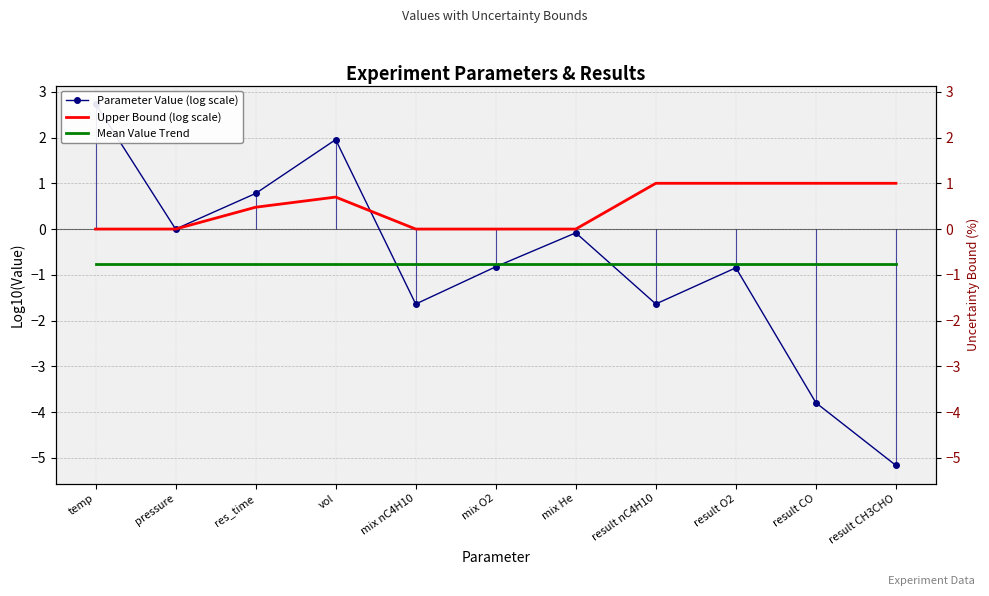

Where is Parameter Value (log scale) nearest to the value -1?

result O2